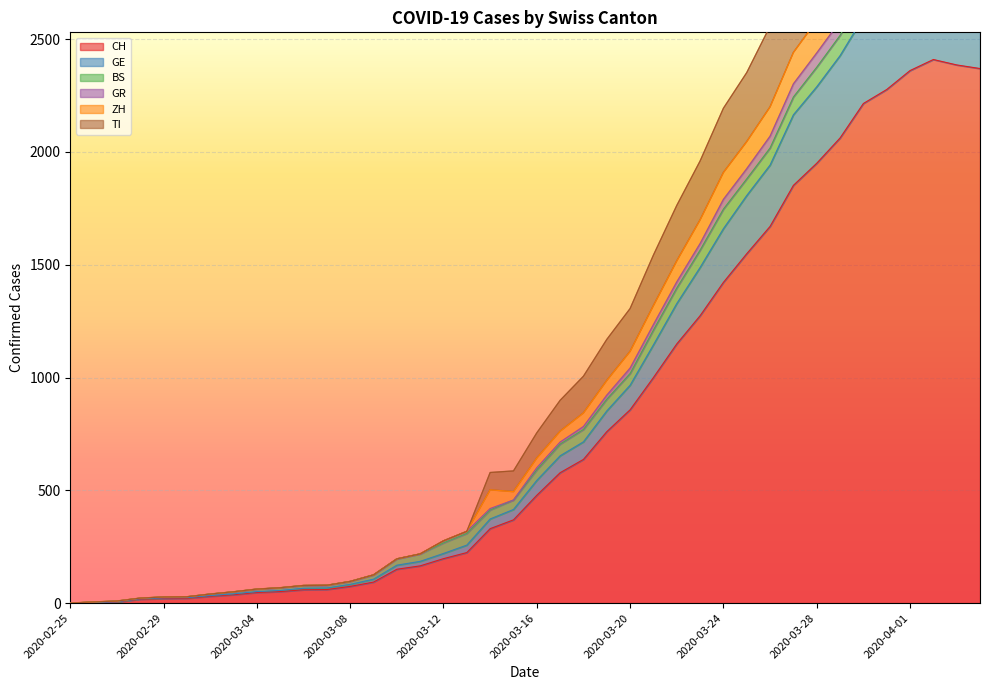

At which label is CH closest to 1205?

2020-03-22